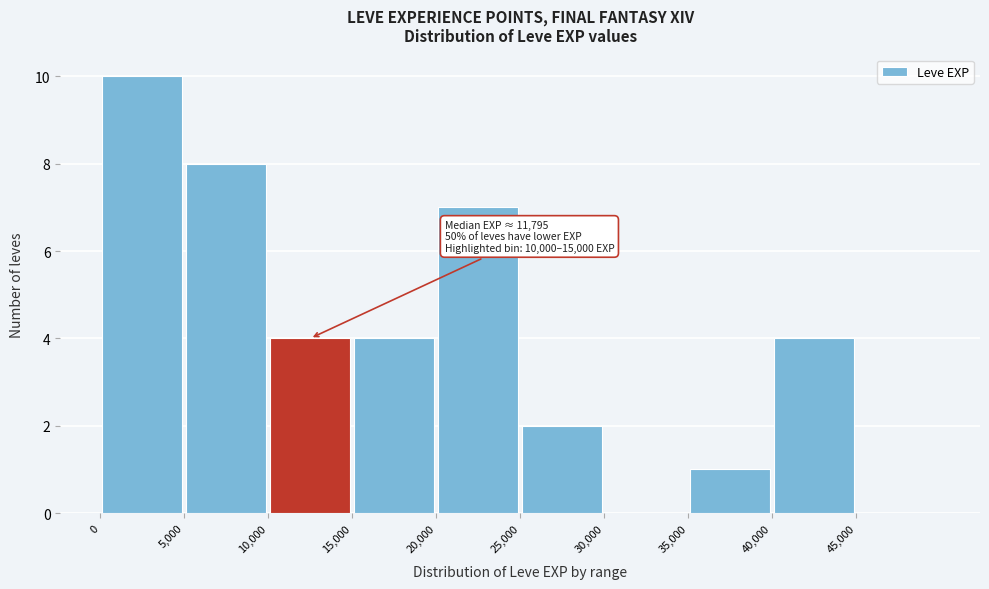

Which range on the x-axis has the tallest bar?

0 to 5000